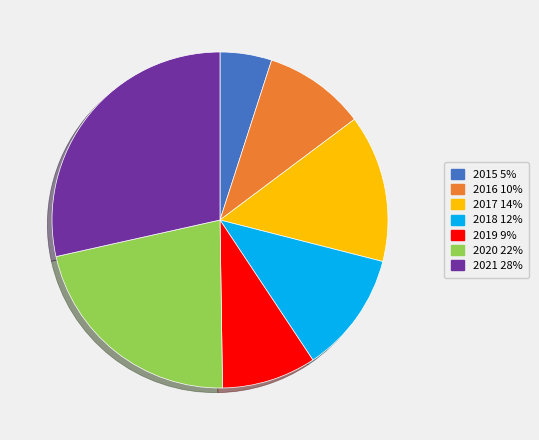

Does any single category account for the majority?

No